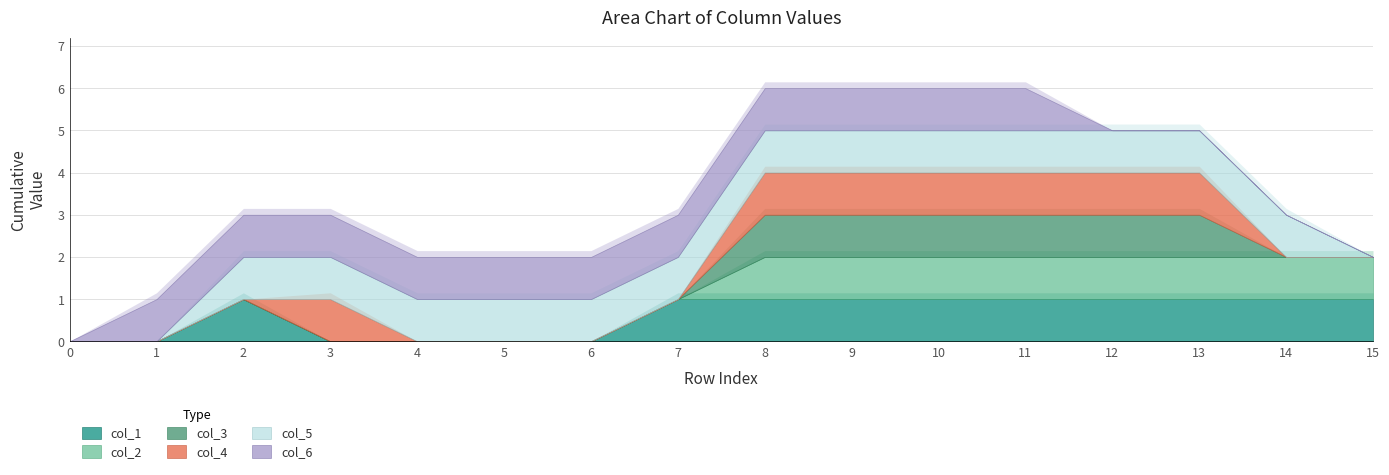

True or false: col_2 and col_4 cross at least once.

False